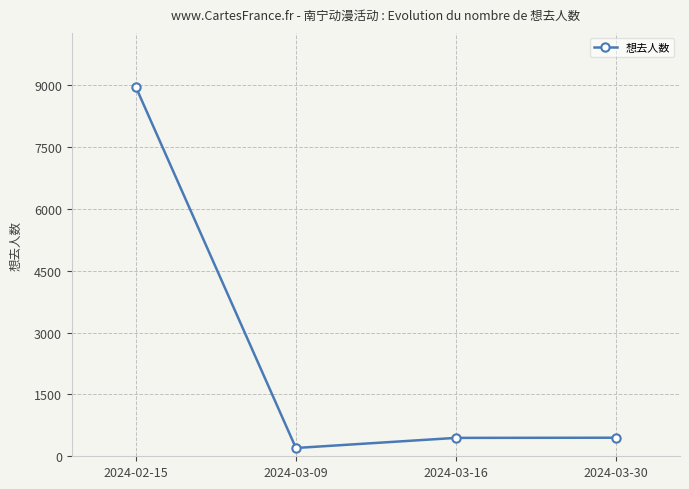

The value at 2024-02-15 is 4735. True or false?

False